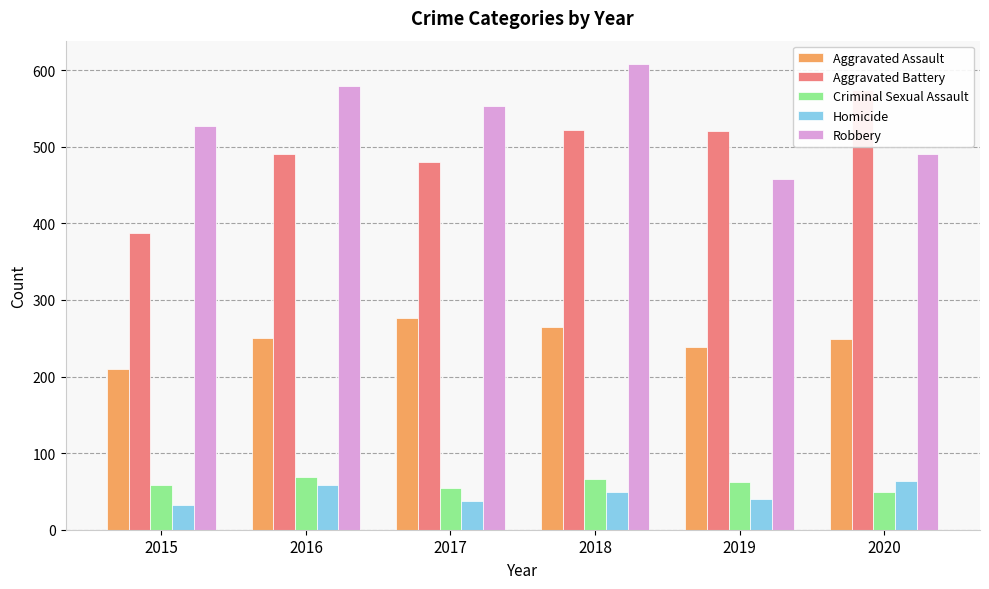

How many values in the Homicide series are below 49?

3